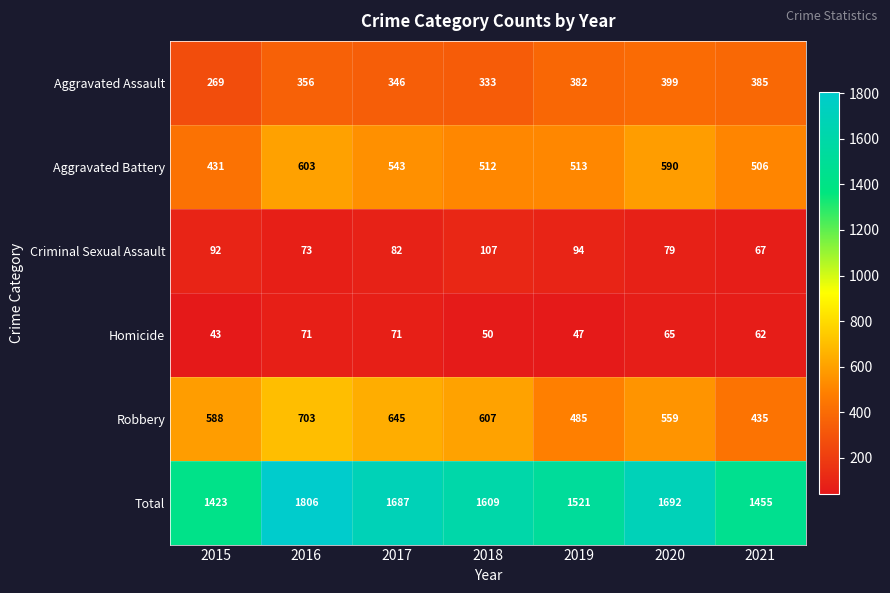

At how many categories does at least one series exceed 668?

7